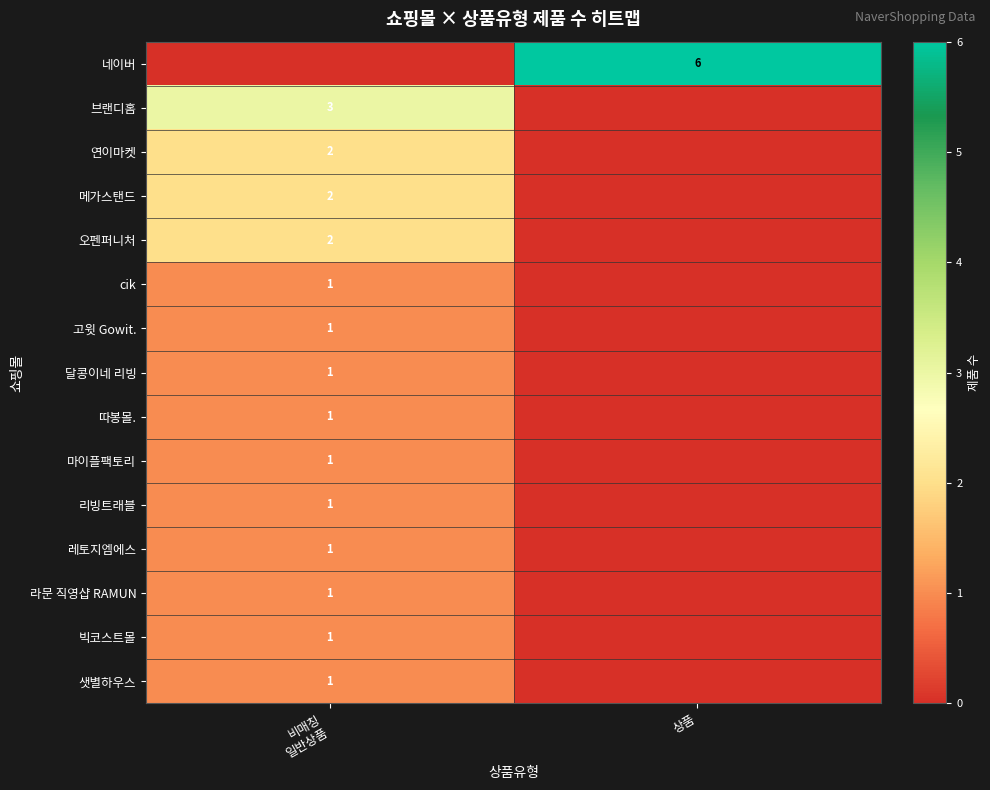

Is it true that 네이버 equals 6 at 상품?

True